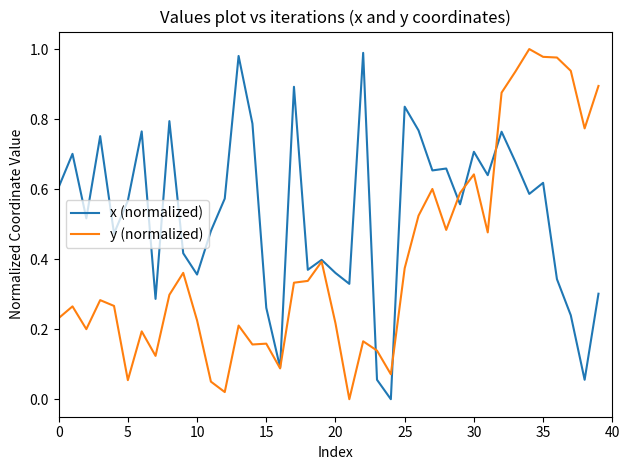

Rank the series by their average value, from highest to lowest.

x (normalized), y (normalized)